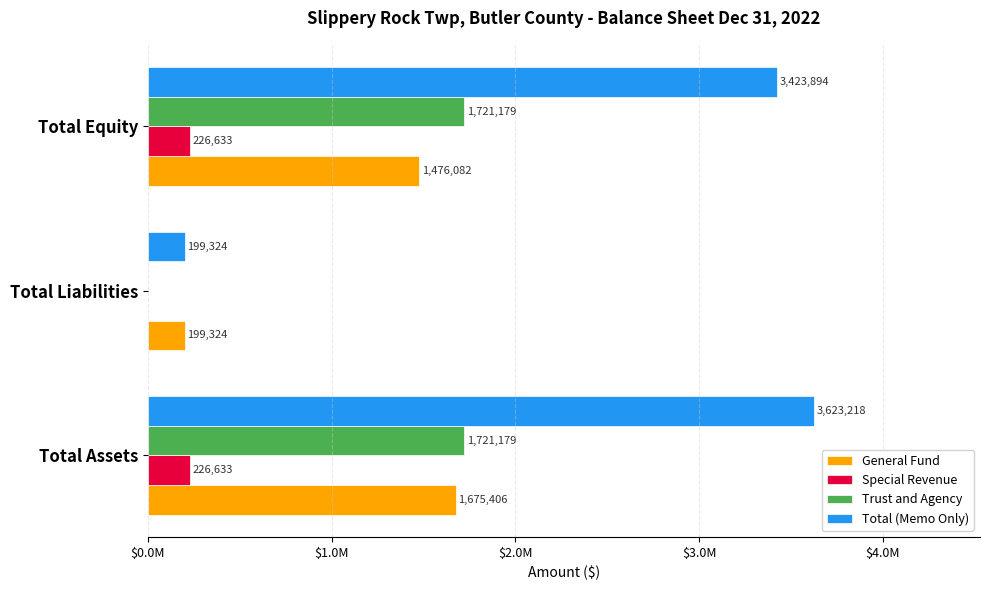

Which series has the widest spread of values?

Total (Memo Only)